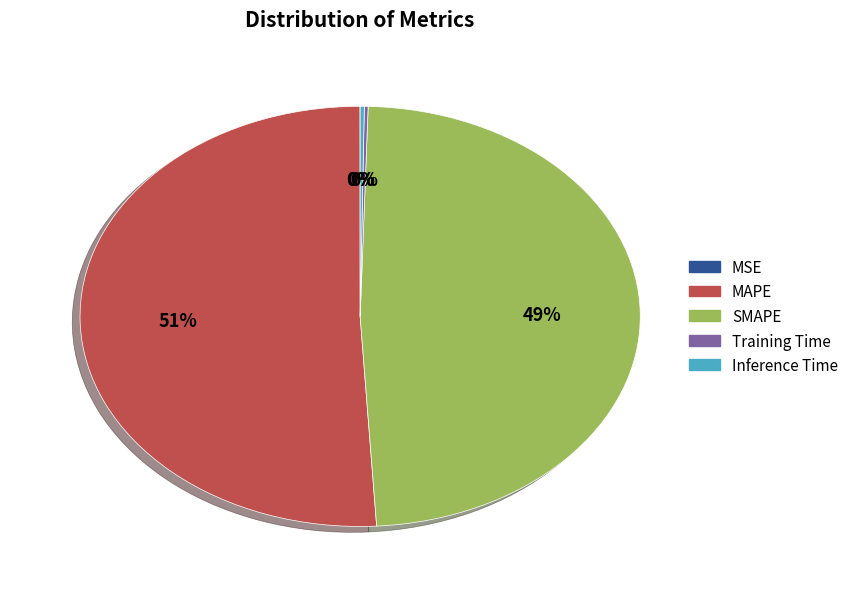

Which has a higher value, MAPE or SMAPE?

MAPE